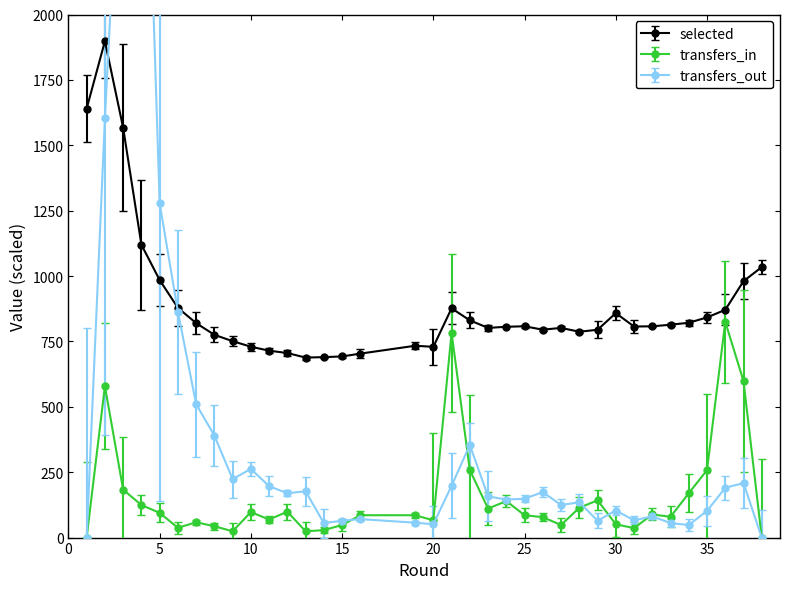

How many values in the transfers_in series exceed 85?

20